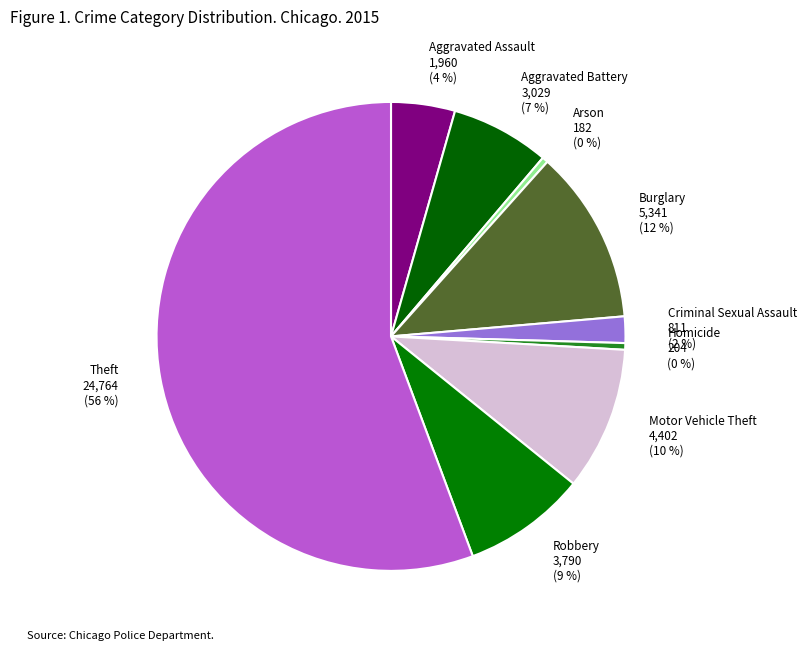

Between Robbery 3,790 (9 %) and Aggravated Assault 1,960 (4 %), which is larger?

Robbery 3,790 (9 %)